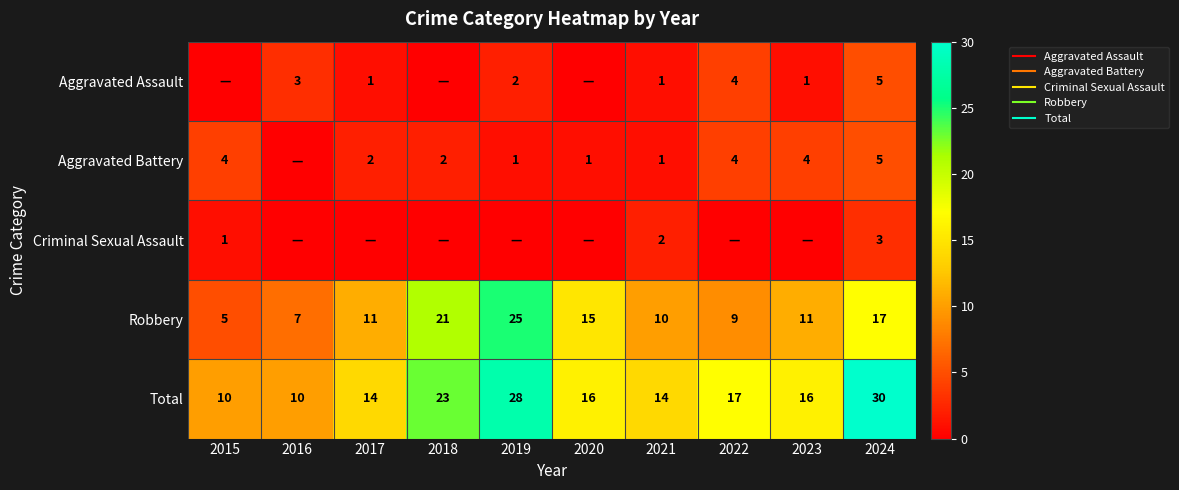

What is the greatest value displayed?

30